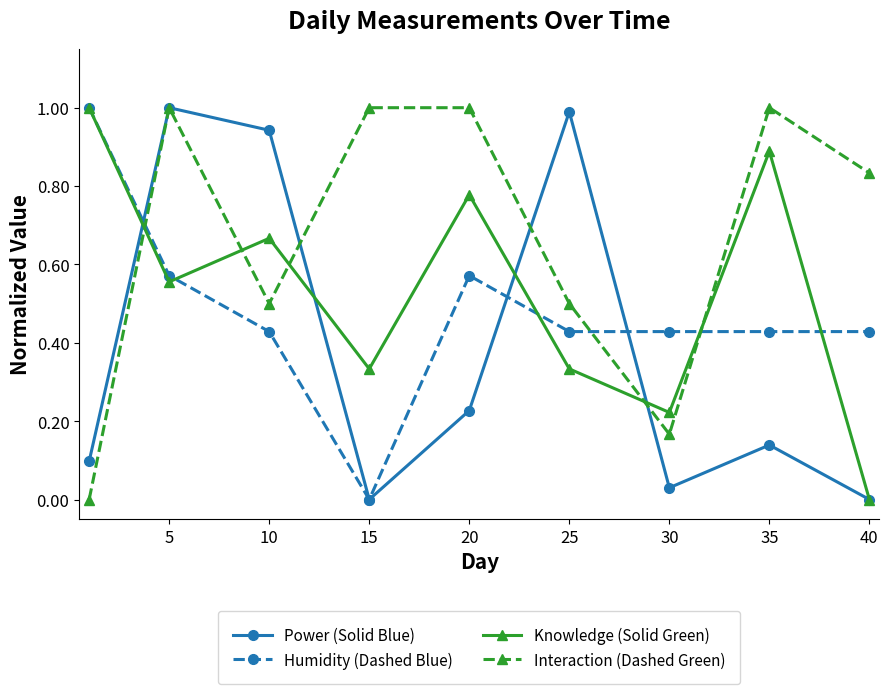

After their last crossing, which series has the higher values: Power (Solid Blue) or Humidity (Dashed Blue)?

Humidity (Dashed Blue)